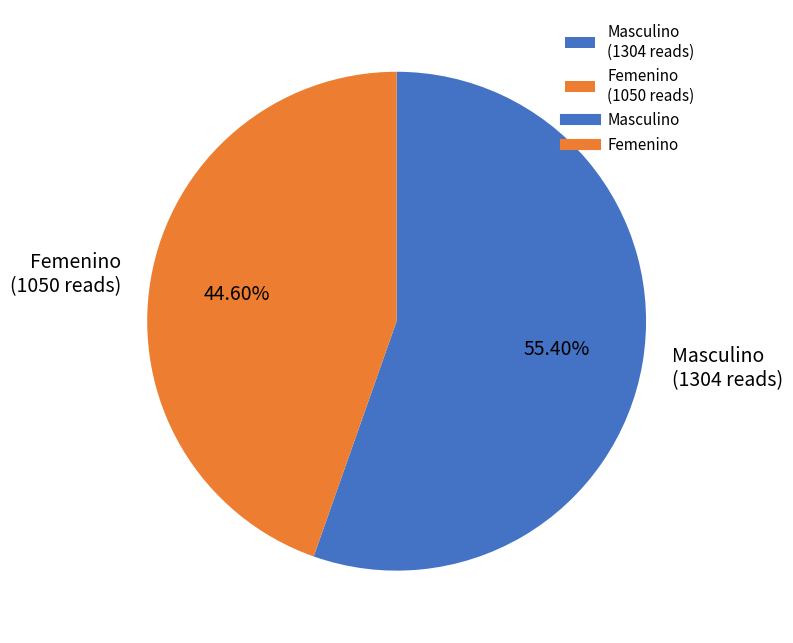

How many segments does this pie chart have?

2